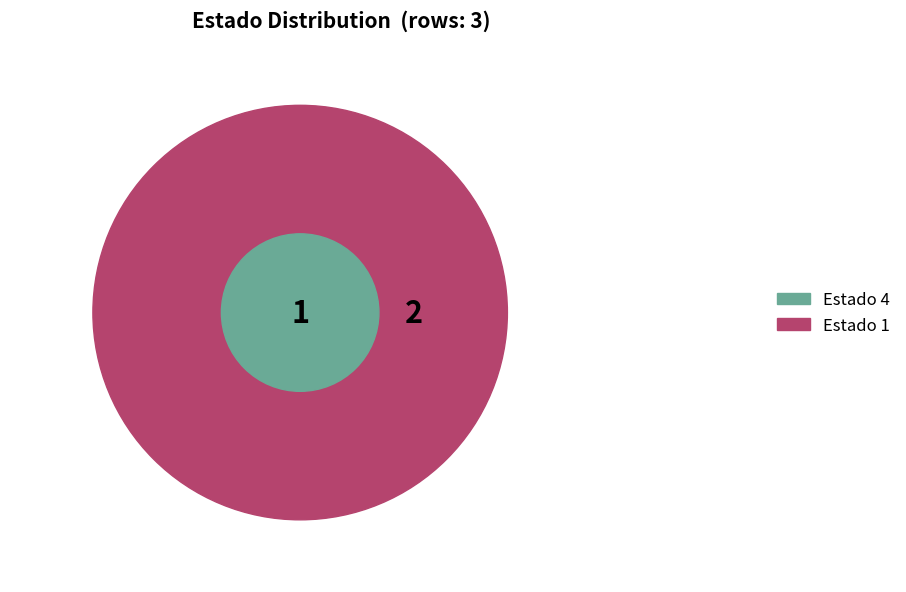

How many segments does this pie chart have?

3